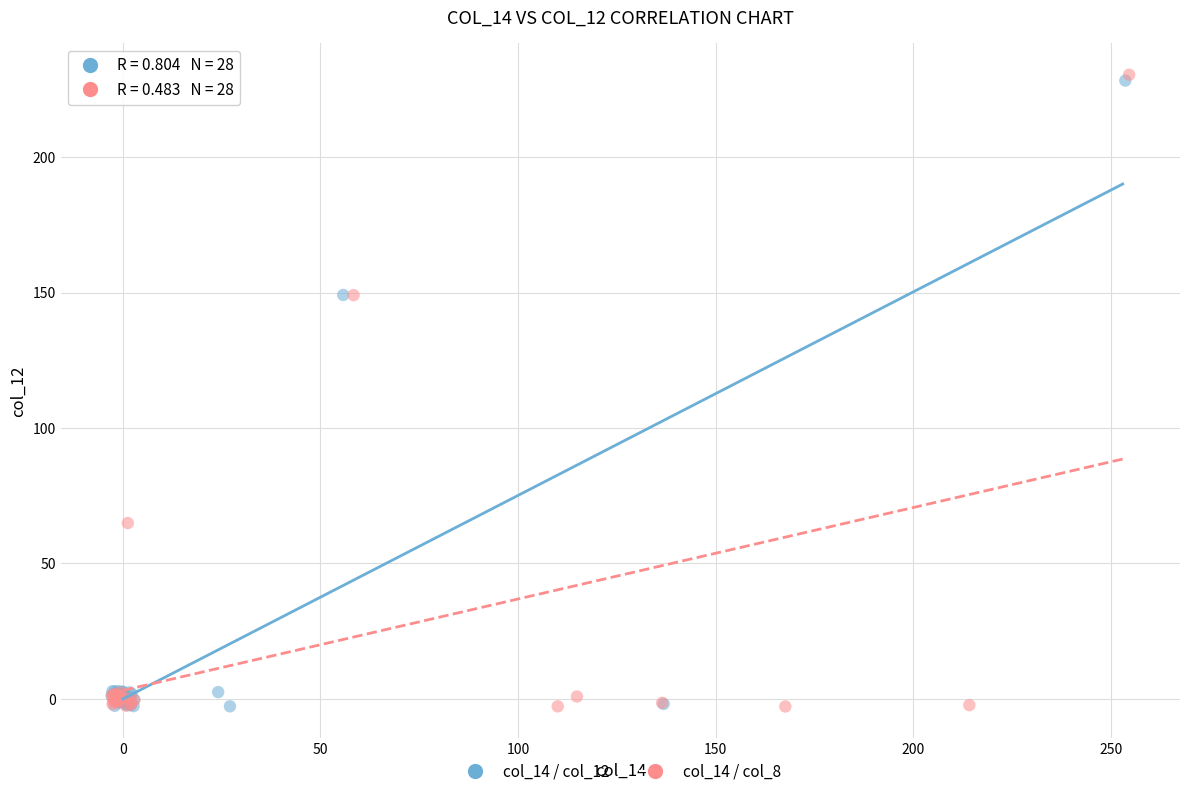

Which series has the largest Y range (max minus min)?

col_14 / col_8